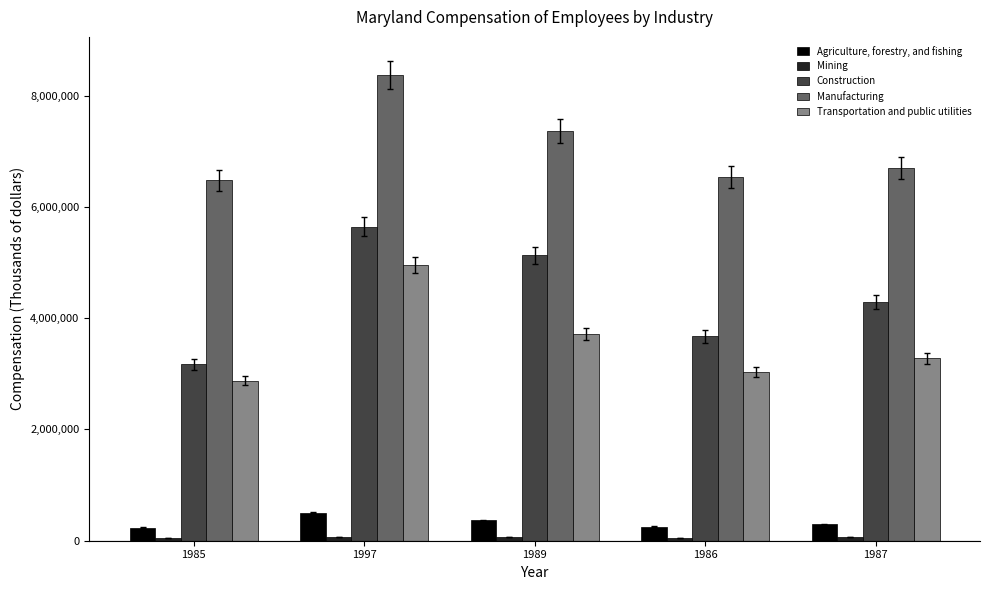

Where is Construction nearest to the value 4404700?

1987